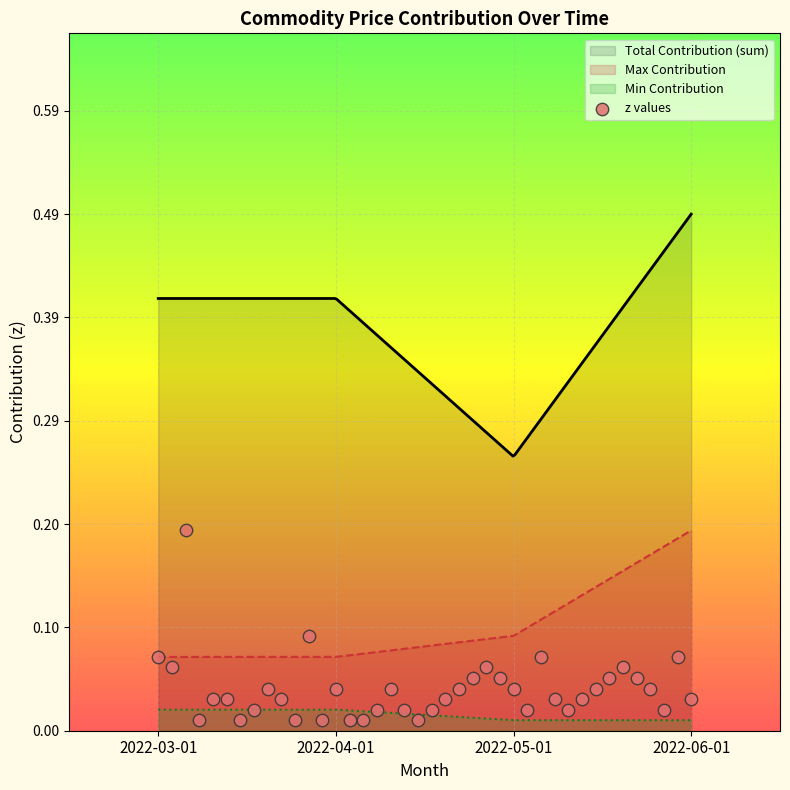

Which has a higher value, 9 or 28?

28